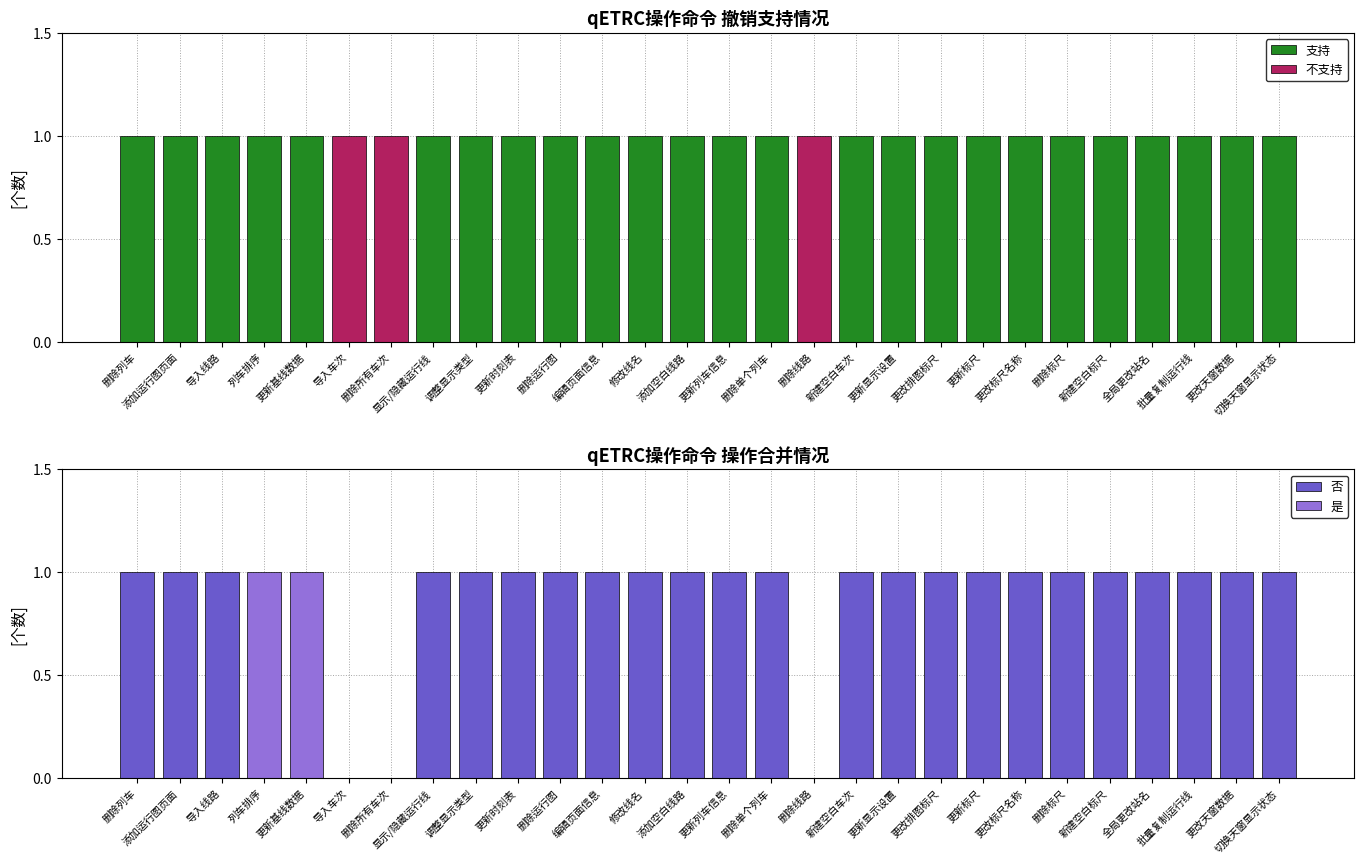

What is the difference between the second highest and second lowest values in the 是 series?

1